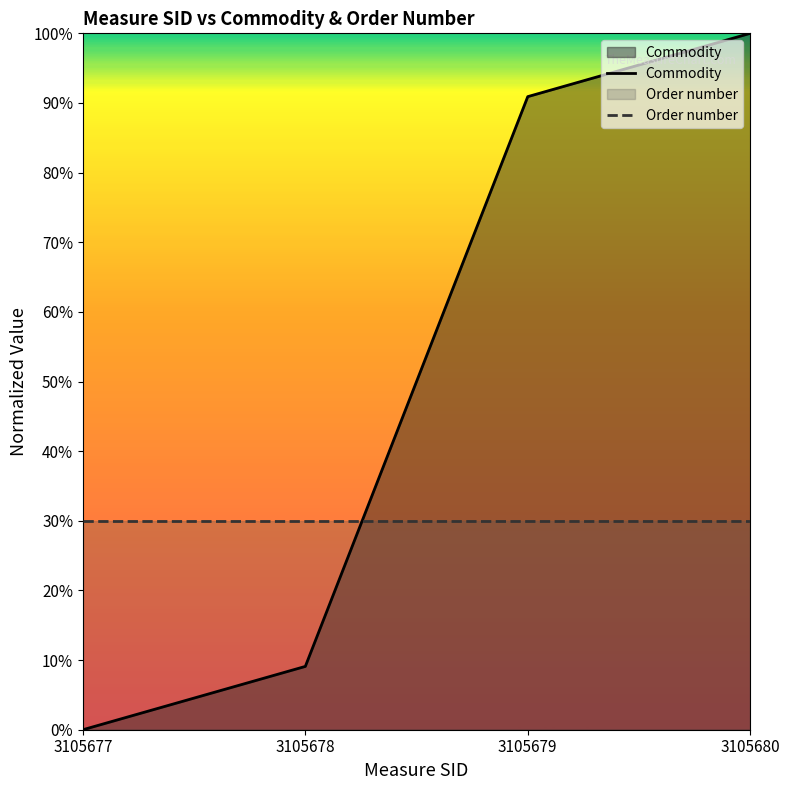

What is the total value across all series at 3105678?

0.4